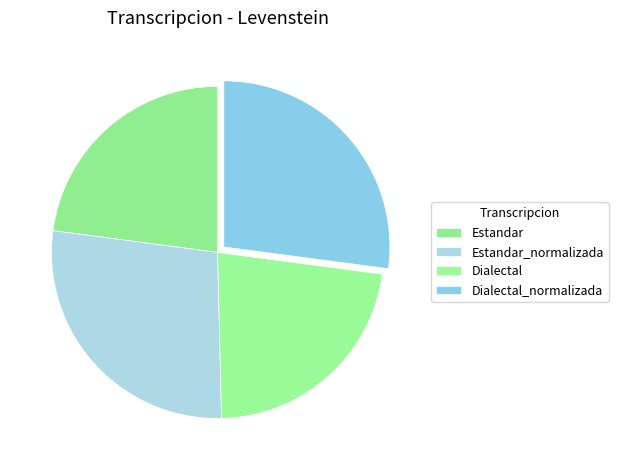

How many slices are in this pie chart?

4